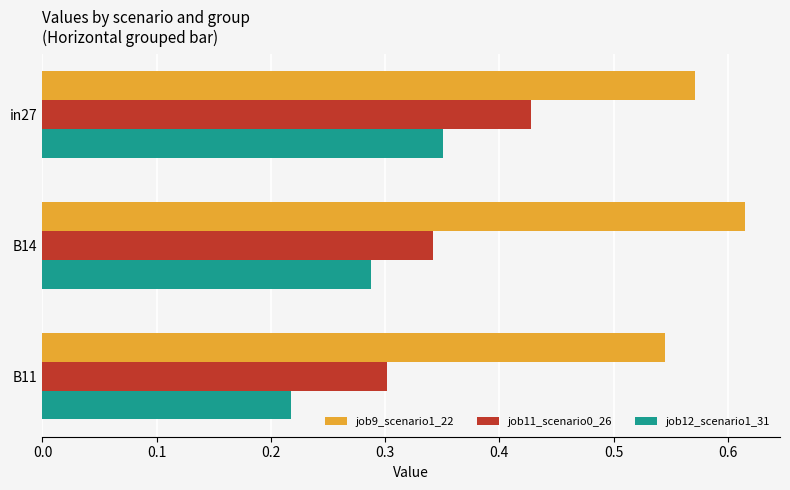

Which category has the highest value in the job9_scenario1_22 series?

B14